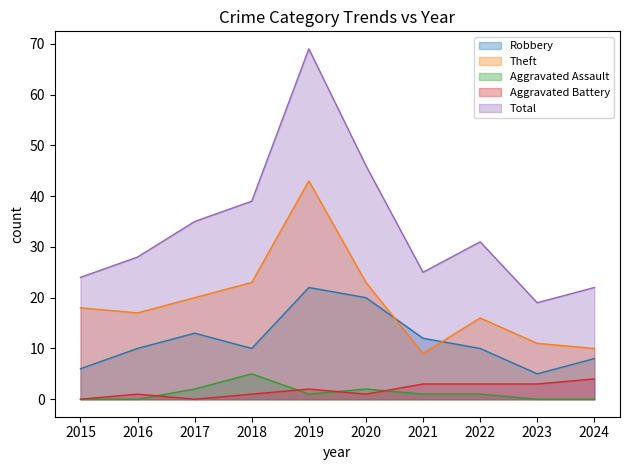

What is the difference between the second highest and minimum values in the Aggravated Battery series?

3